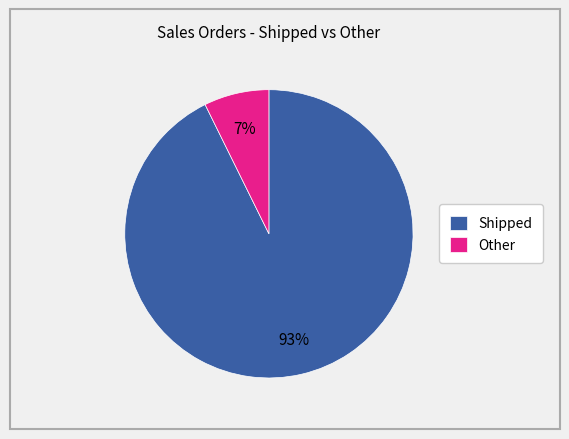

Count the number of slices in the pie.

2